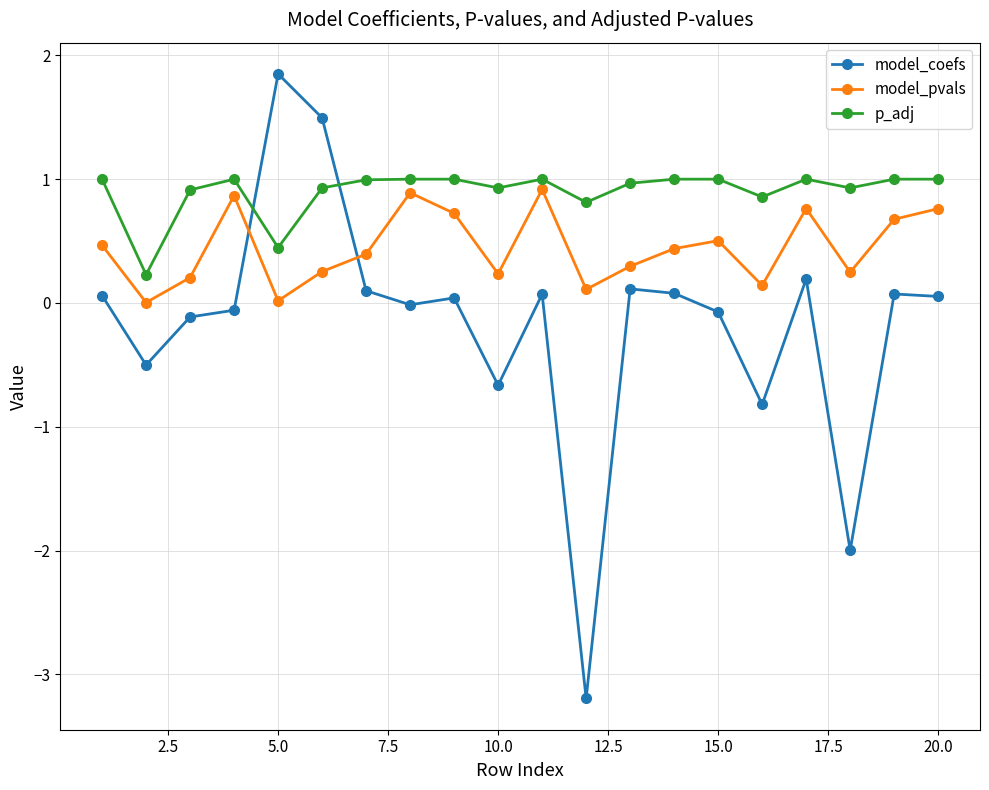

True or false: model_pvals and p_adj cross at least once.

False